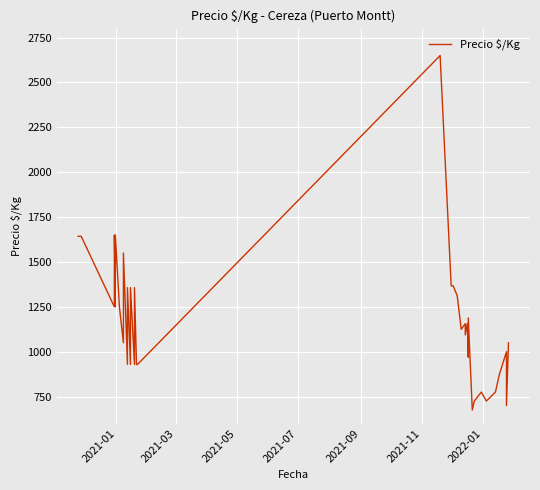

Count the number of categories in the chart.

40